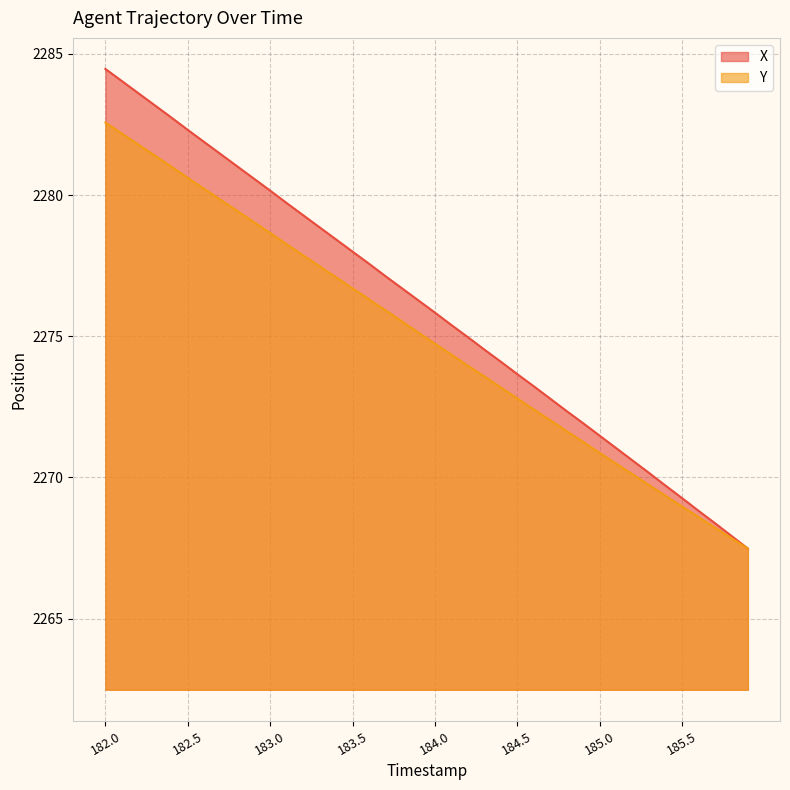

What value does the X series have at 183.9?

2276.3